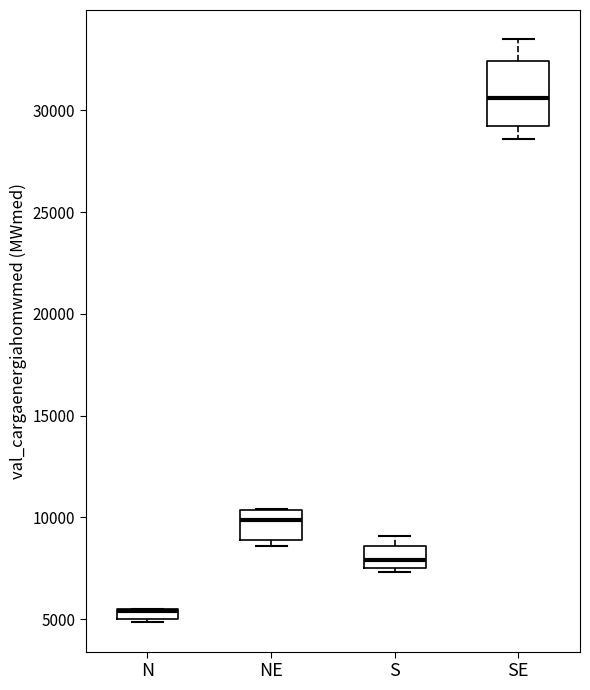

Which box is the tallest, from its lower edge to its upper edge?

SE